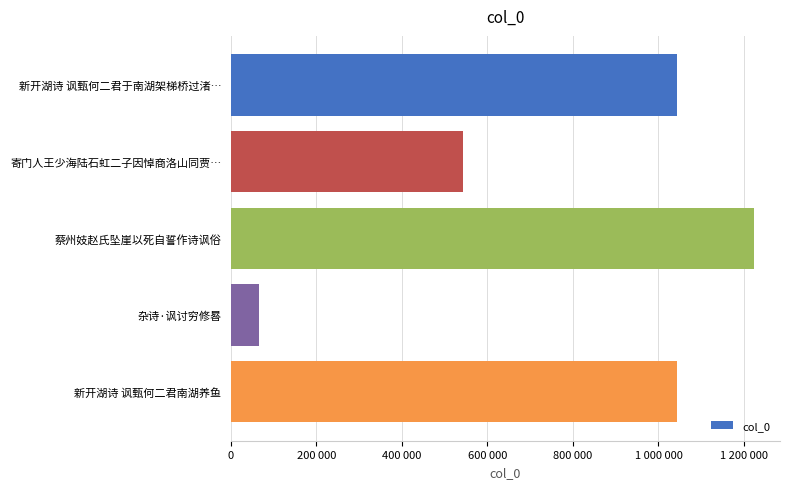

Are the bars horizontal?

Yes